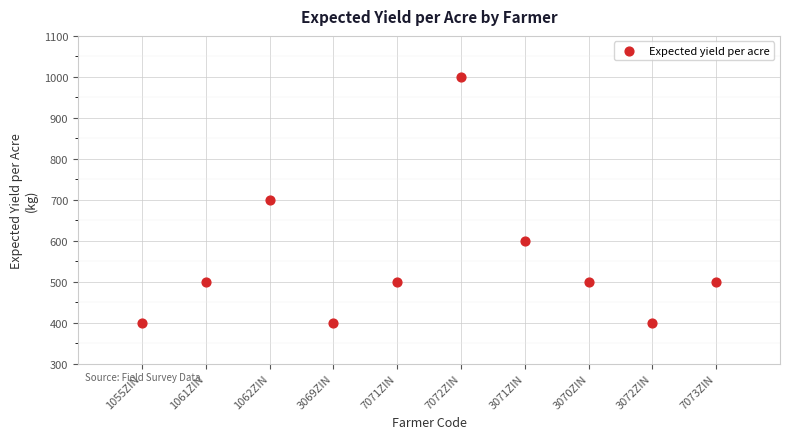

What is the average X value?

6